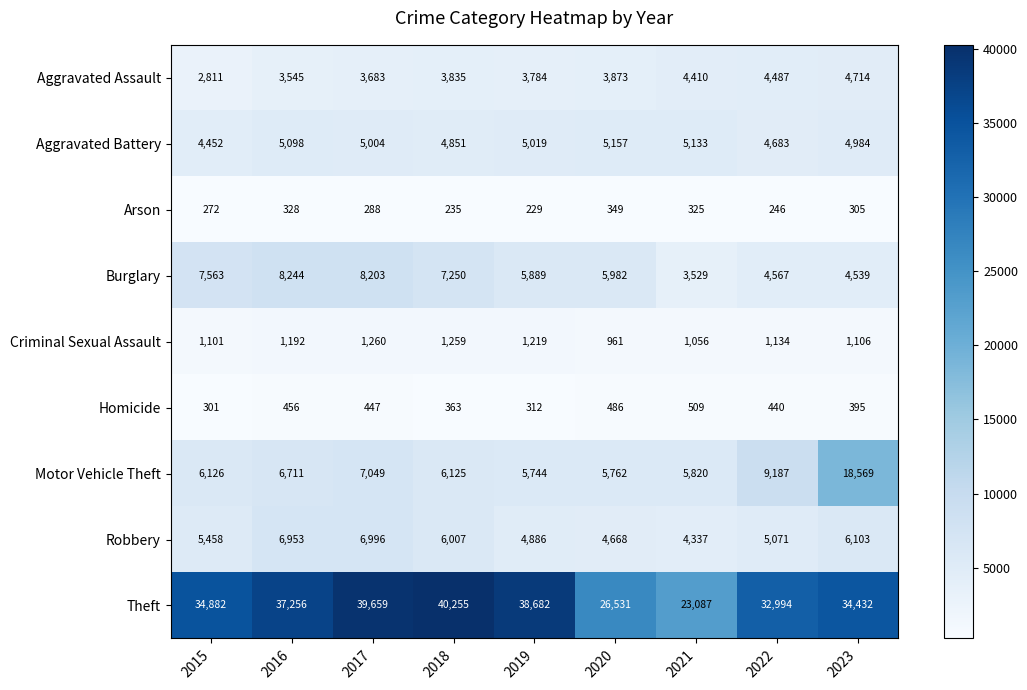

What value does the Robbery series have at 2023, to the nearest 50?

6100